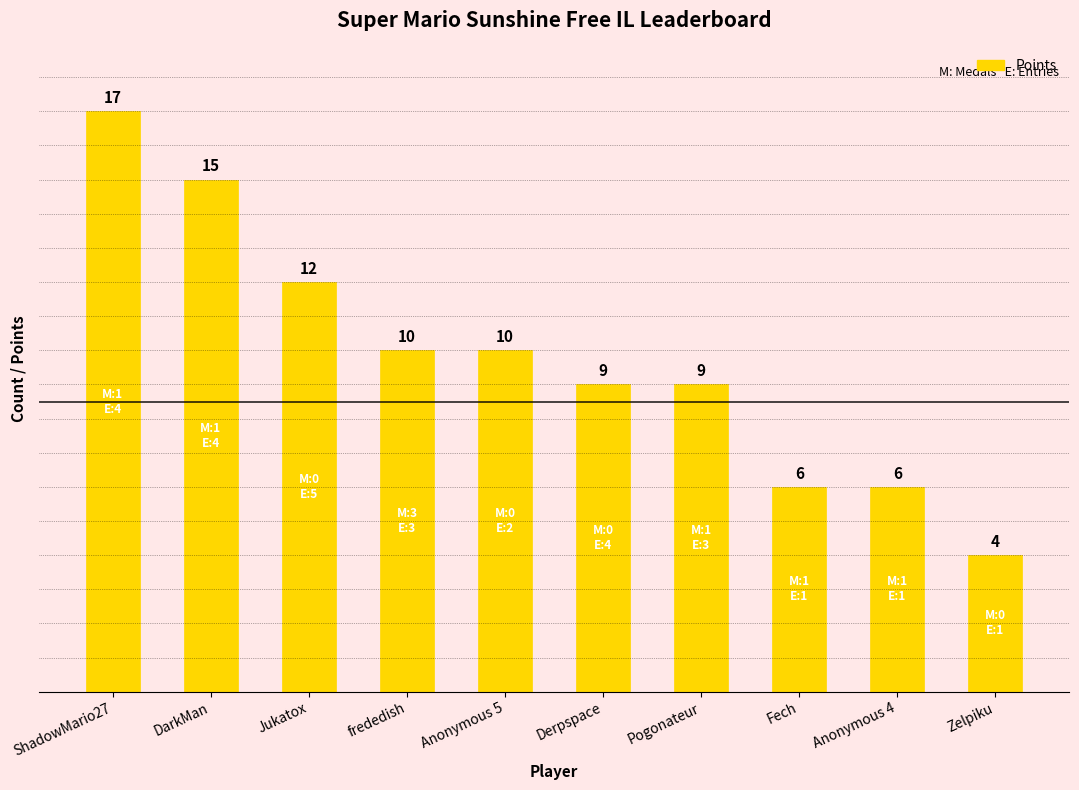

Are the bars grouped side by side (vs. stacked)?

No